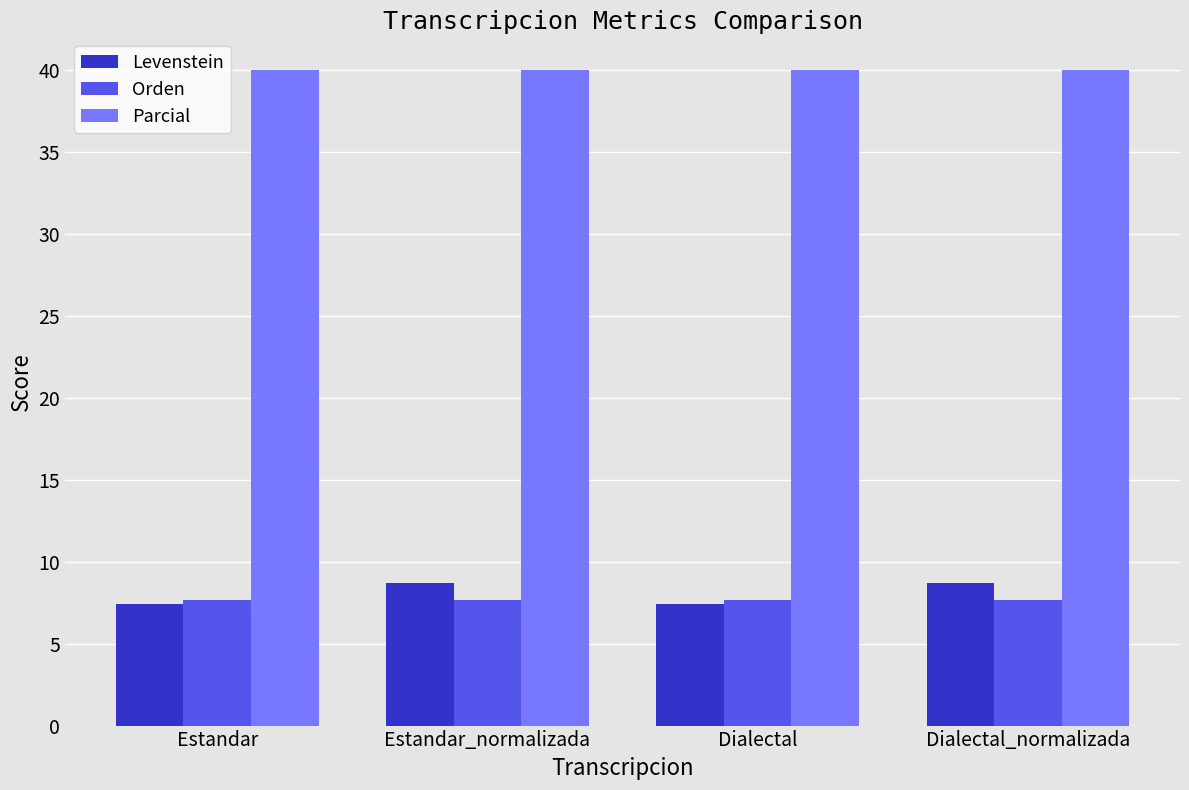

Does the chart contain any negative values?

No